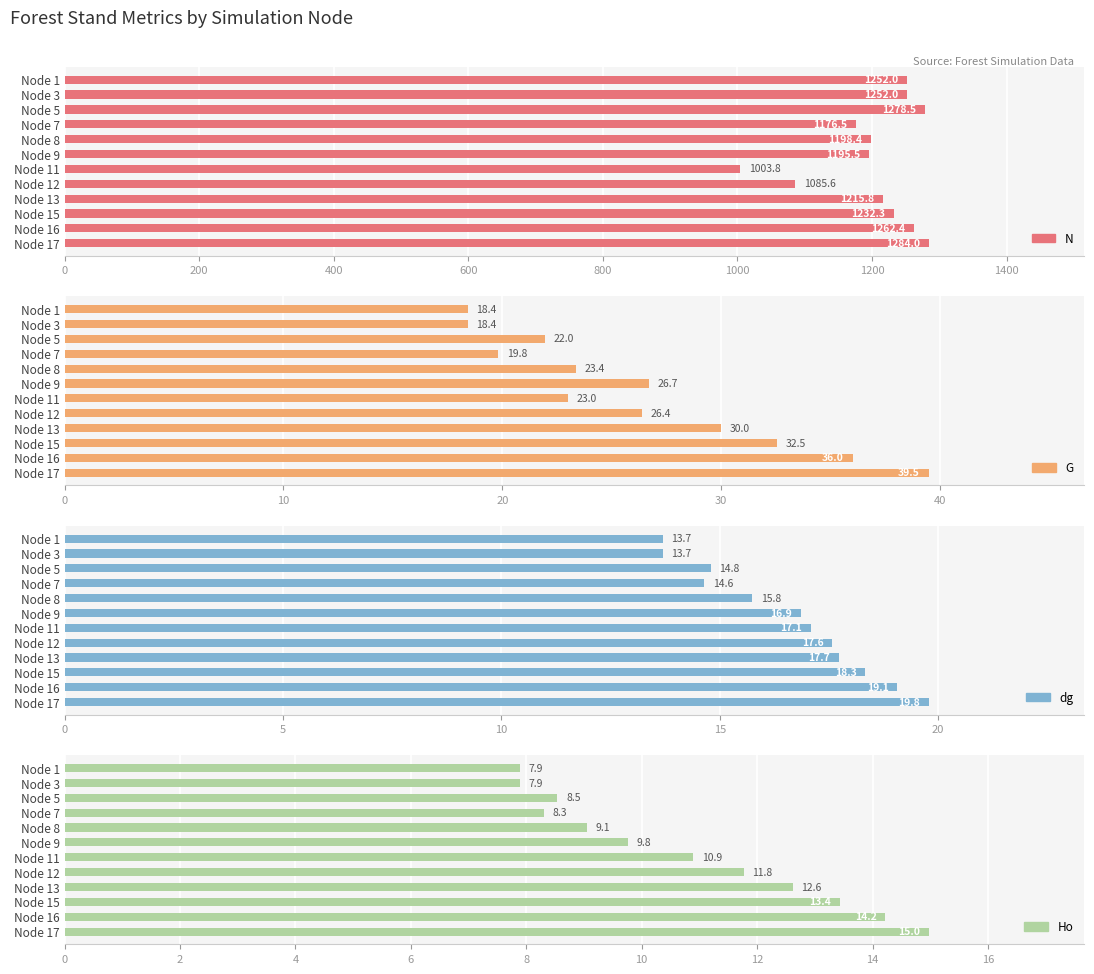

What is the highest value of the Ho series?

15.0